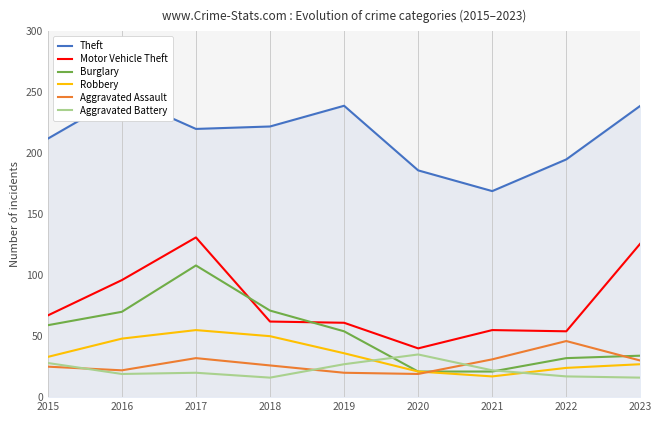

Between 2020 and 2017, which is larger?

2017